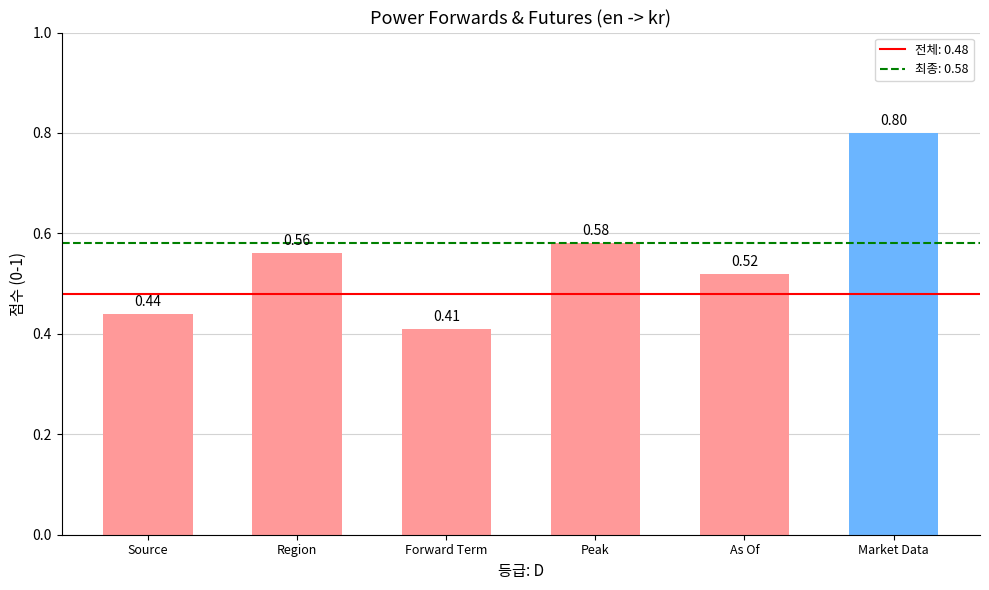

Are the bars grouped side by side (vs. stacked)?

No